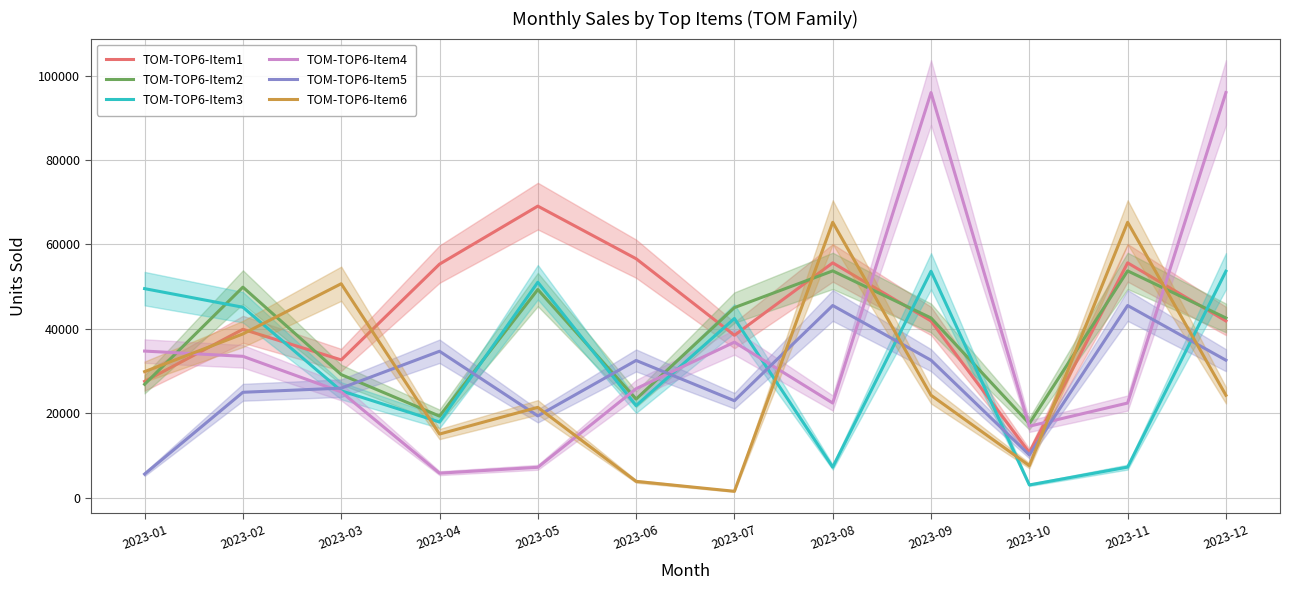

How many interior local peaks does the TOM-TOP6-Item4 series have?

2